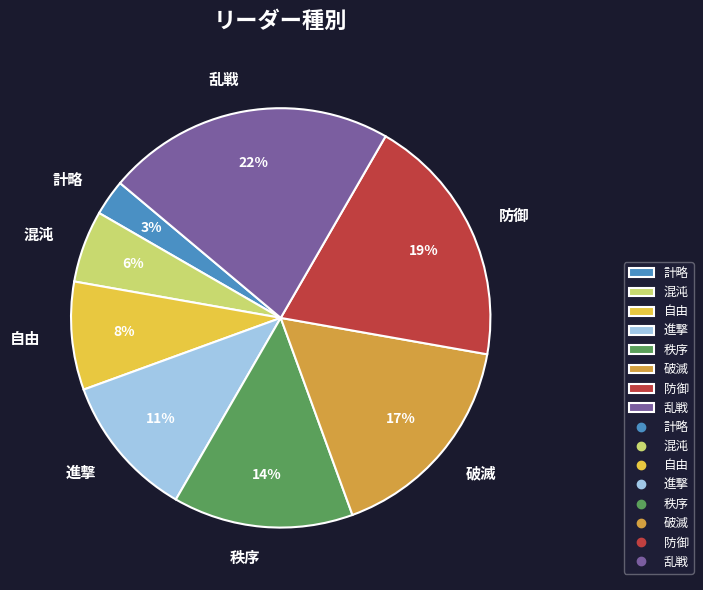

Which category has the biggest portion of the pie?

乱戦